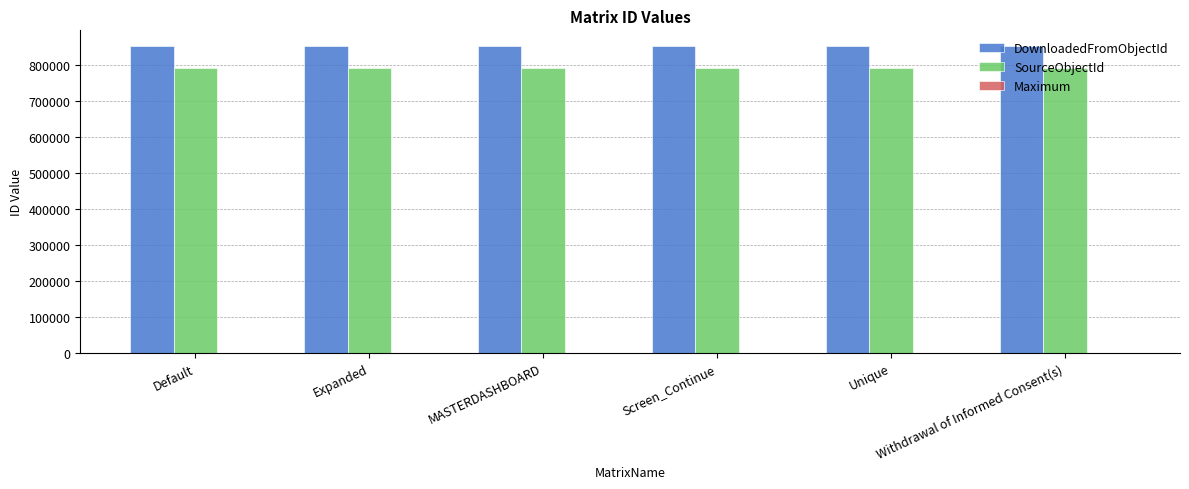

What is the label of the 2nd bar from the left?

Expanded